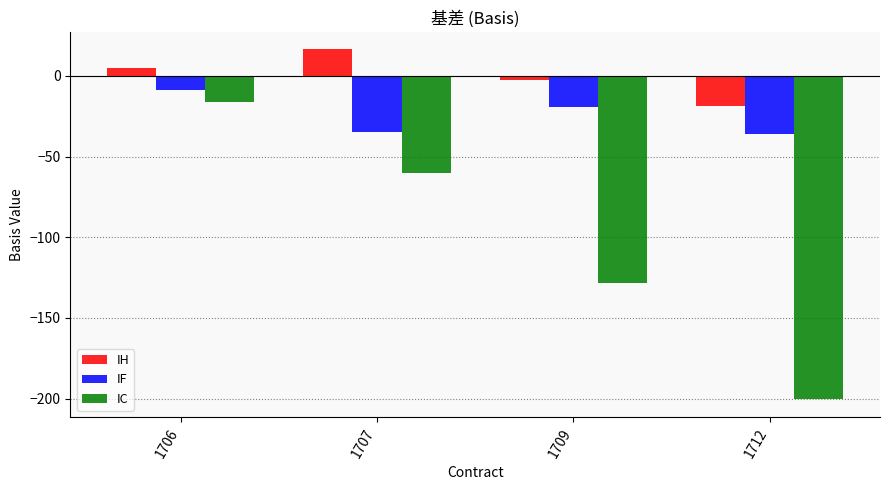

How many values in the IF series exceed -19?

1